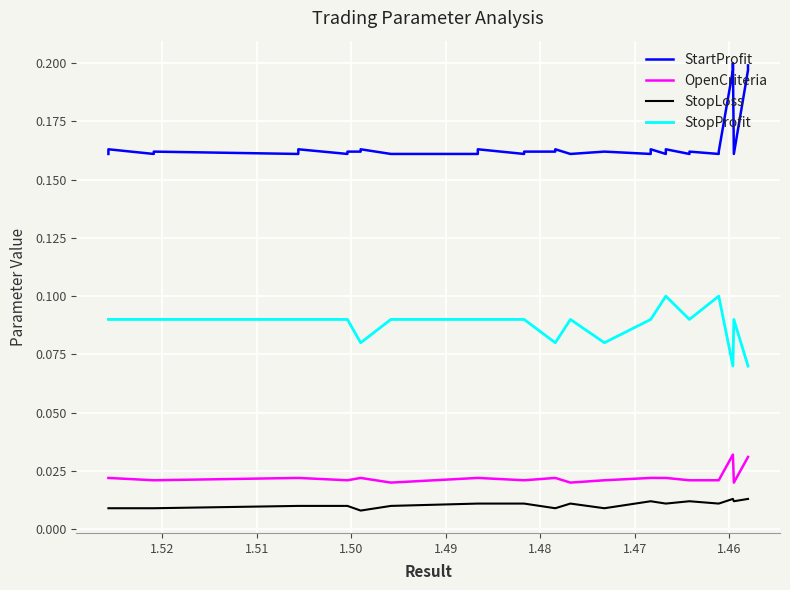

List the series in order of their peak value, lowest first.

StopLoss, OpenCriteria, StopProfit, StartProfit